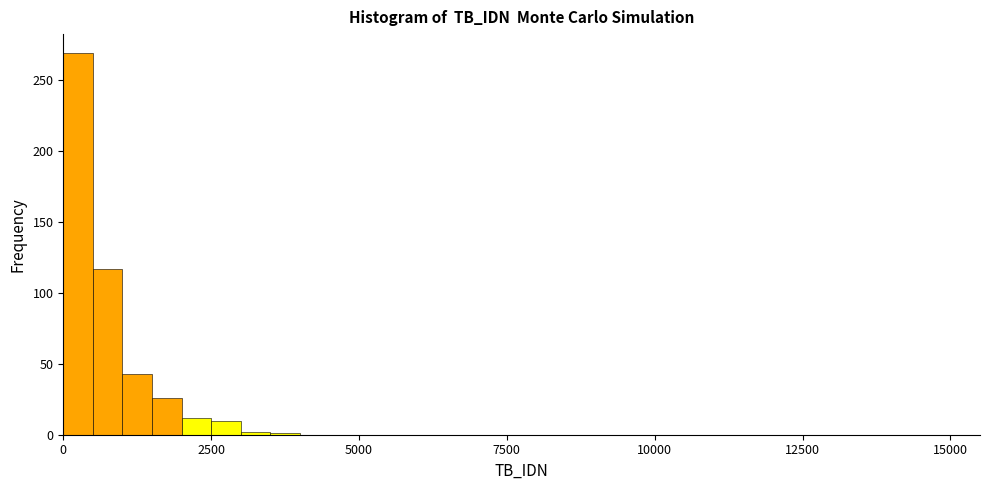

Around what value on the x-axis is the tallest bar? Give the approximate position of its centre, as read against the axis.

500